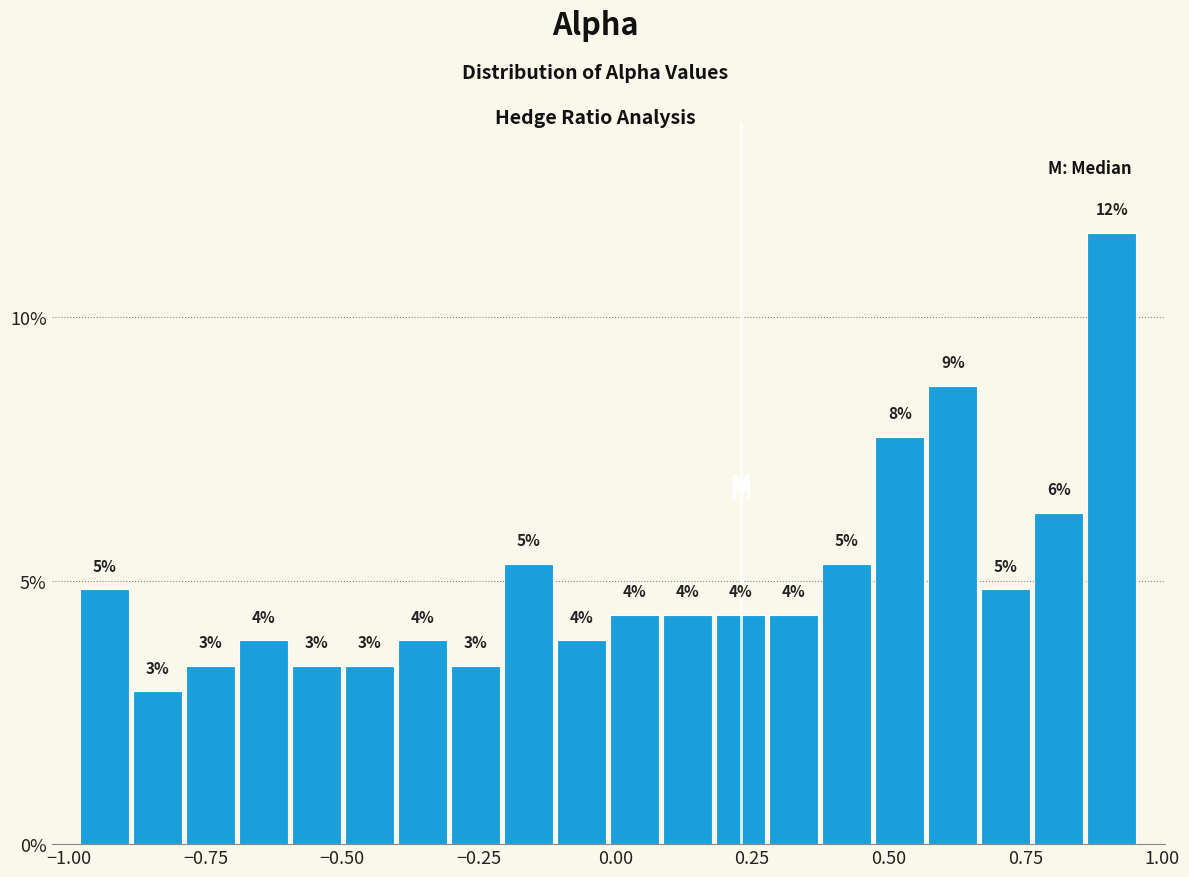

Read against the x-axis, roughly where is the centre of the tallest bar?

0.90